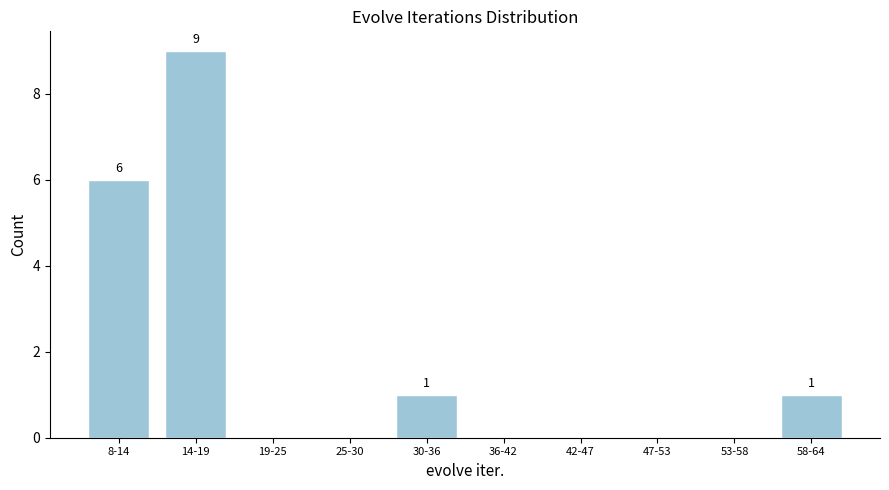

Reading right to left, list all the values displayed in this chart.

58-64=1	53-58=0	47-53=0	42-47=0	36-42=0	30-36=1	25-30=0	19-25=0	14-19=9	8-14=6